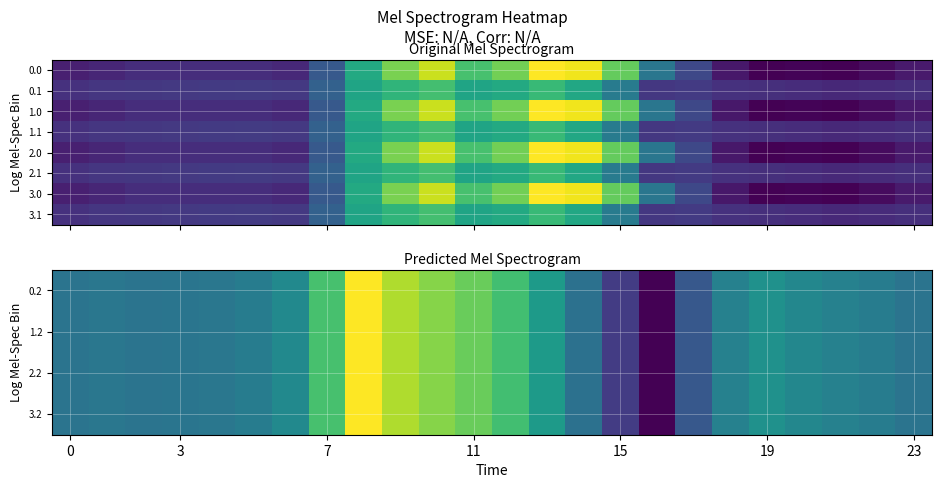

Reading left to right, transcribe all the data shown in this chart.

0.2: -287.1	-272.7	-285.5	-281.0	-274.4	-248.1	-187.1	77.9	407.2	271.1	202.5	149.1	65.2	-104.4	-301.9	-522.2	-721.2	-409.5	-223.1	-151.1	-199.2	-226.4	-247.4	-287.5
1.2: -287.1	-272.7	-285.5	-281.0	-274.4	-248.1	-187.1	77.9	407.2	271.1	202.5	149.1	65.2	-104.4	-301.9	-522.2	-721.2	-409.5	-223.1	-151.1	-199.2	-226.4	-247.4	-287.5
2.2: -287.1	-272.7	-285.5	-281.0	-274.4	-248.1	-187.1	77.9	407.2	271.1	202.5	149.1	65.2	-104.4	-301.9	-522.2	-721.2	-409.5	-223.1	-151.1	-199.2	-226.4	-247.4	-287.5
3.2: -287.1	-272.7	-285.5	-281.0	-274.4	-248.1	-187.1	77.9	407.2	271.1	202.5	149.1	65.2	-104.4	-301.9	-522.2	-721.2	-409.5	-223.1	-151.1	-199.2	-226.4	-247.4	-287.5
2.0: -482.0	-449.5	-410.3	-404.4	-404.9	-410.8	-435.0	-136.4	454.2	804.0	1023.2	640.9	784.4	1167.2	1128.3	739.0	67.6	-250.3	-529.6	-644.5	-629.9	-638.4	-592.3	-511.3
2.1: -384.6	-361.1	-347.9	-342.7	-339.6	-329.5	-345.2	-81.6	412.6	542.1	628.1	415.4	456.1	574.0	438.6	111.1	-353.7	-340.1	-388.5	-399.7	-414.5	-432.4	-419.9	-399.4
3.0: -482.0	-449.5	-410.3	-404.4	-404.9	-410.8	-435.0	-136.4	454.2	804.0	1023.2	640.9	784.4	1167.2	1128.3	739.0	67.6	-250.3	-529.6	-644.5	-629.9	-638.4	-592.3	-511.3
3.1: -384.6	-361.1	-347.9	-342.7	-339.6	-329.5	-345.2	-81.6	412.6	542.1	628.1	415.4	456.1	574.0	438.6	111.1	-353.7	-340.1	-388.5	-399.7	-414.5	-432.4	-419.9	-399.4